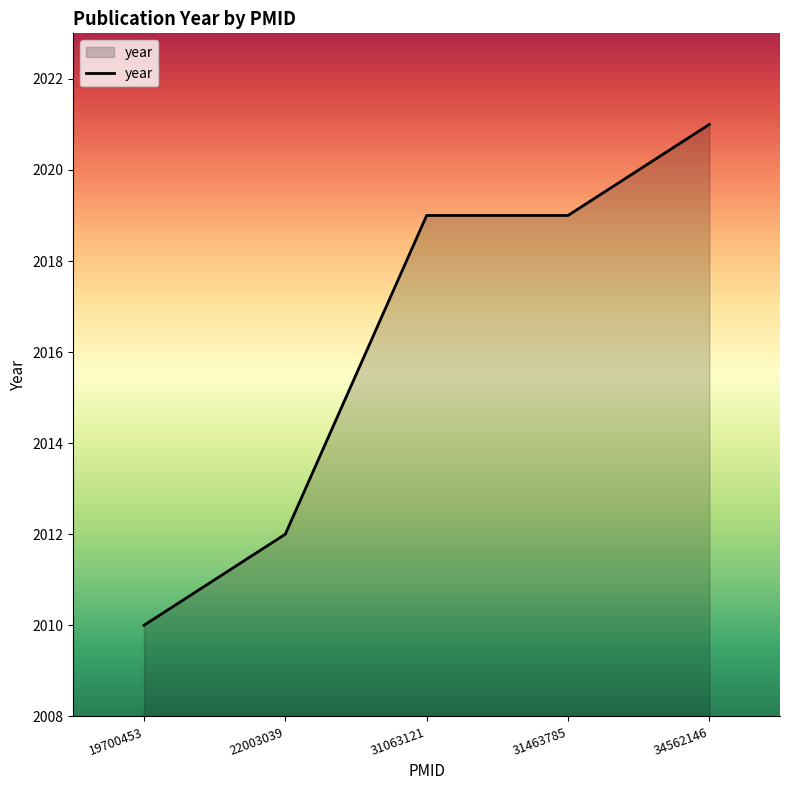

What is the approximate value at 31463785, to the nearest 5?

2020